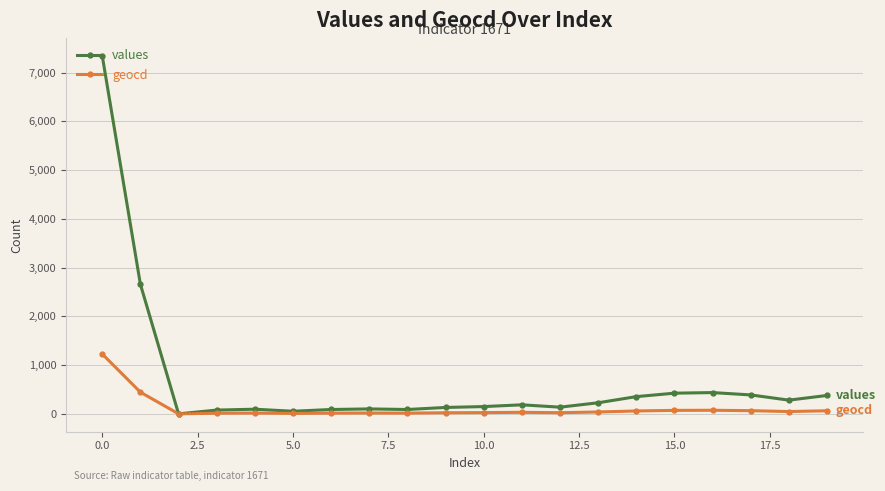

What are all the series names shown in the legend?

values, geocd